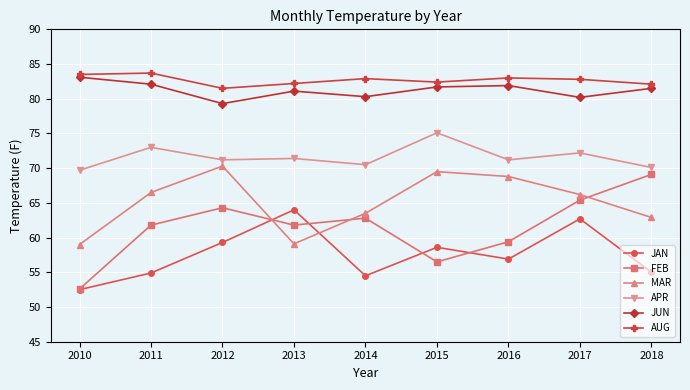

At which label does APR reach its peak?

2015